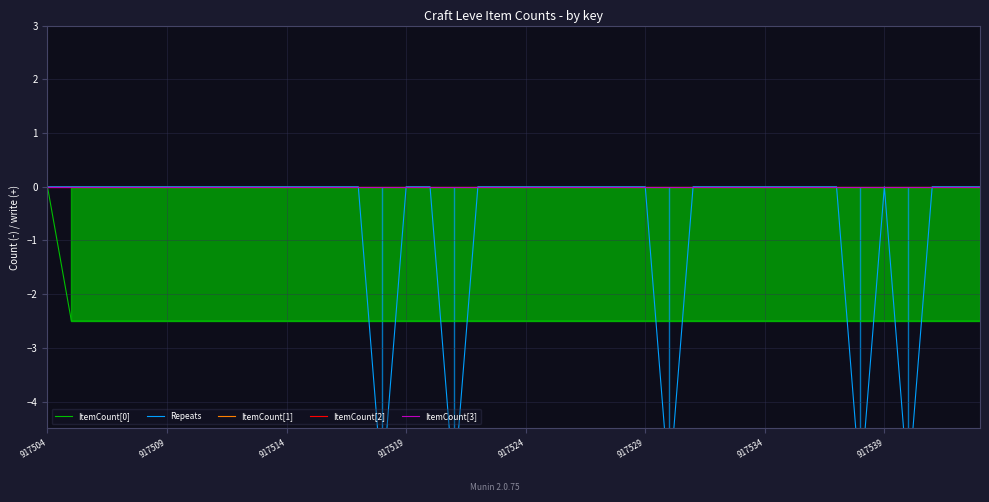

What is the minimum value shown in the chart?

-5.6